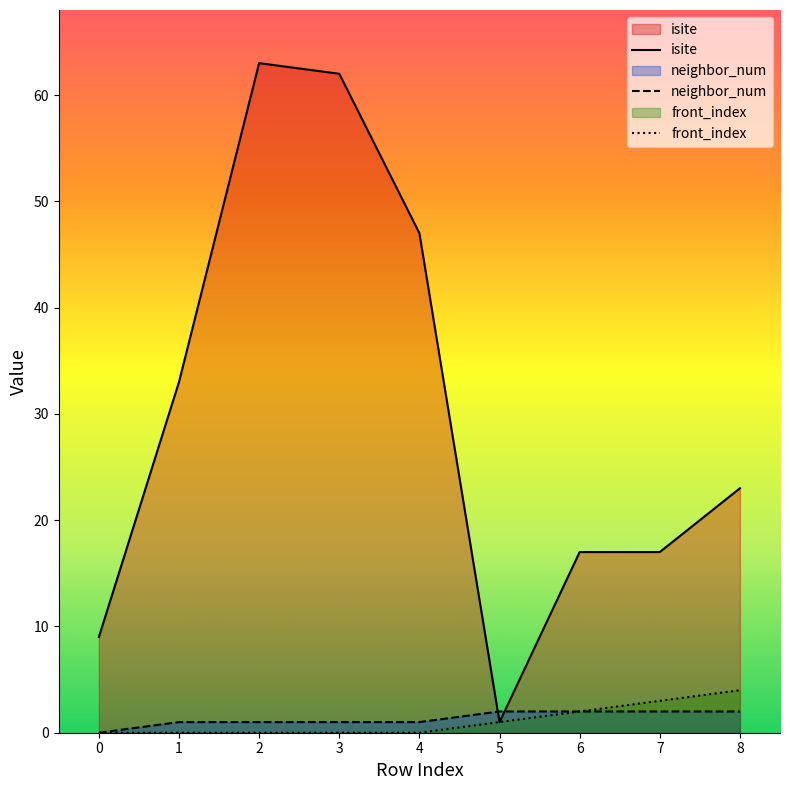

How many distinct data groups are displayed?

3